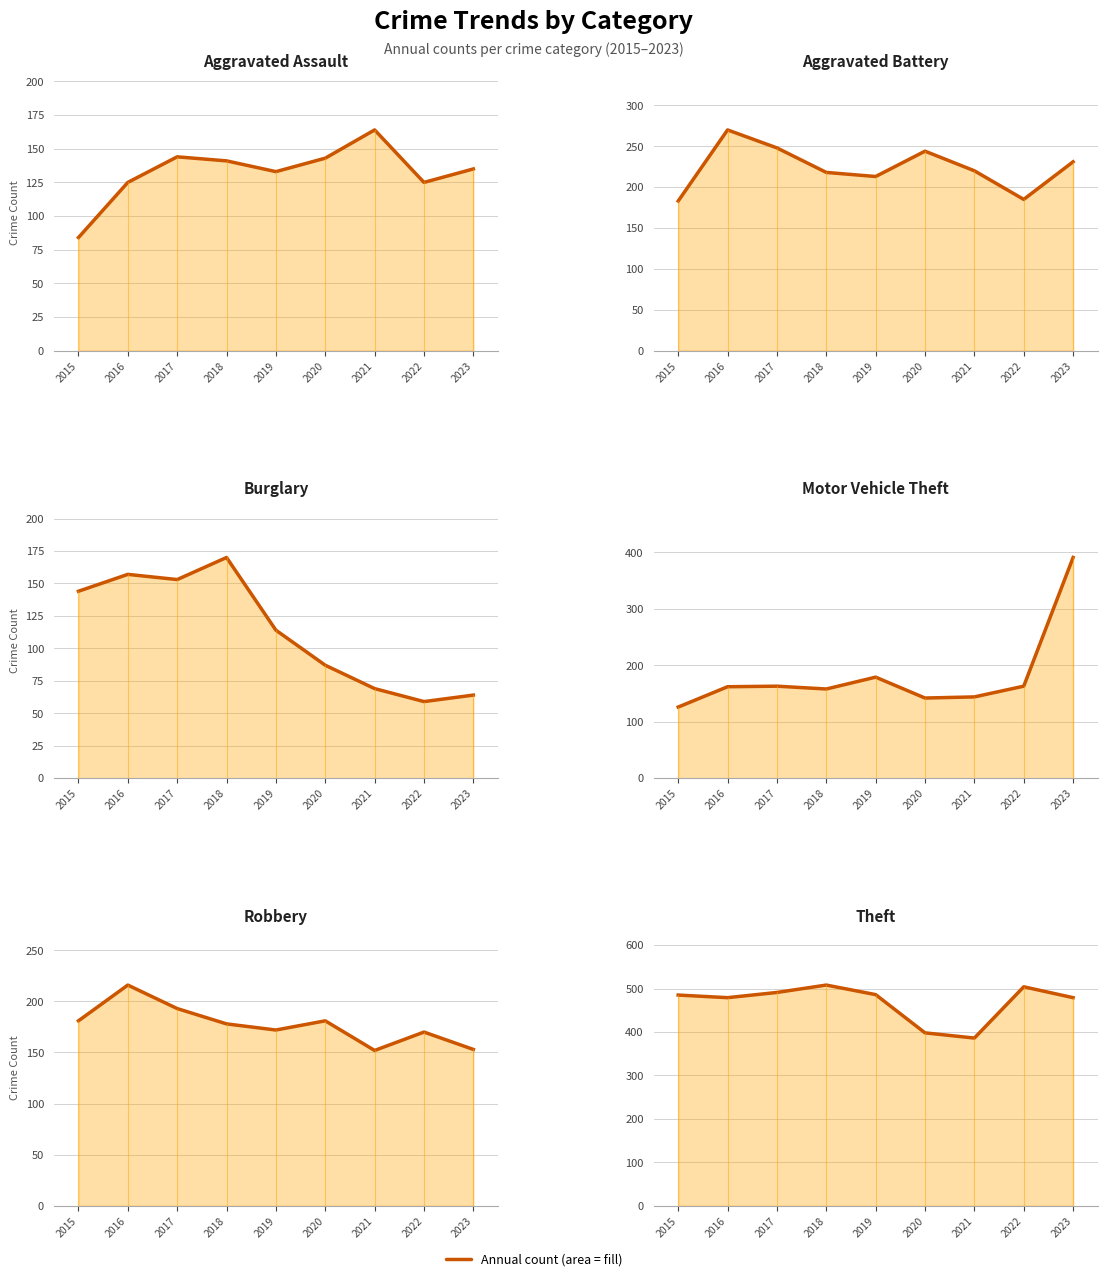

Which series has the largest range (max minus min)?

Motor Vehicle Theft